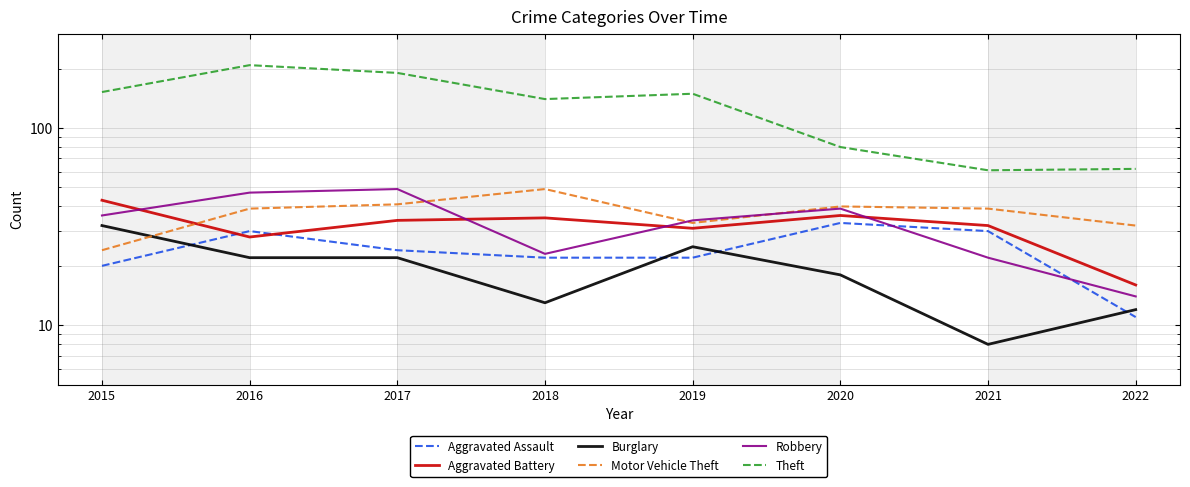

How many lines are shown in the chart?

6